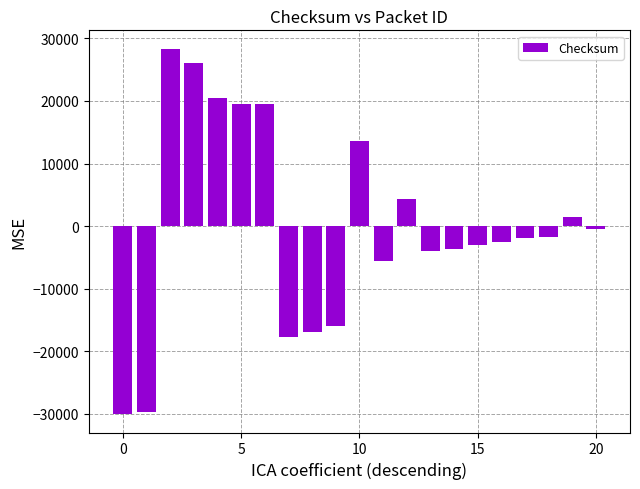

What is the value of the 20th bar from the left?

1490.4